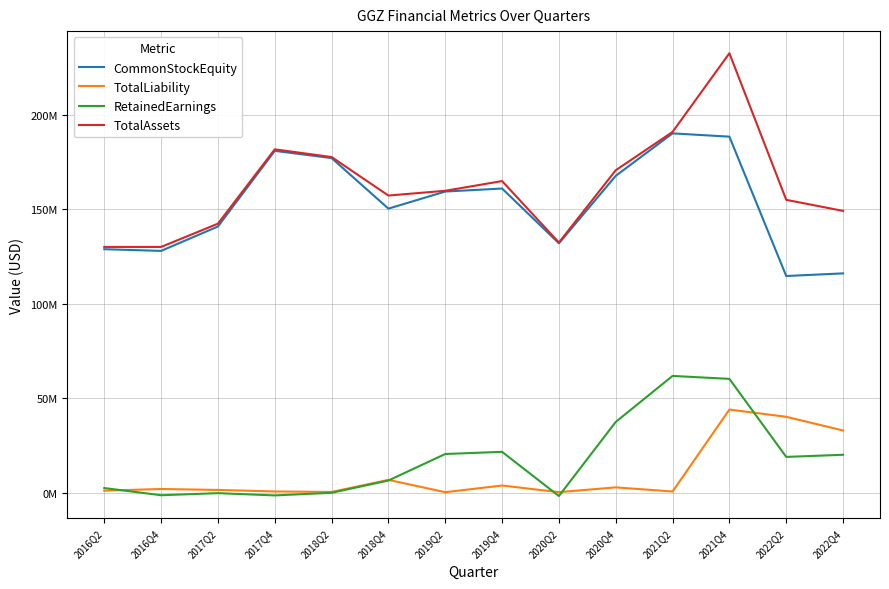

True or false: RetainedEarnings and CommonStockEquity cross at least once.

False